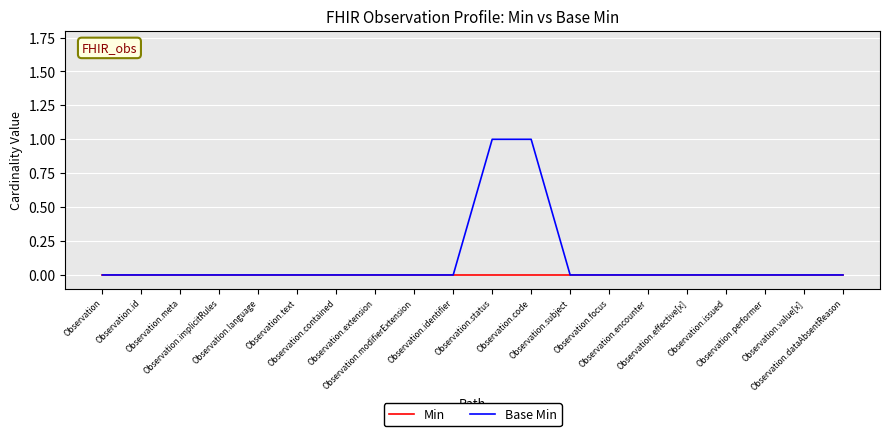

How many series are shown in this chart?

2